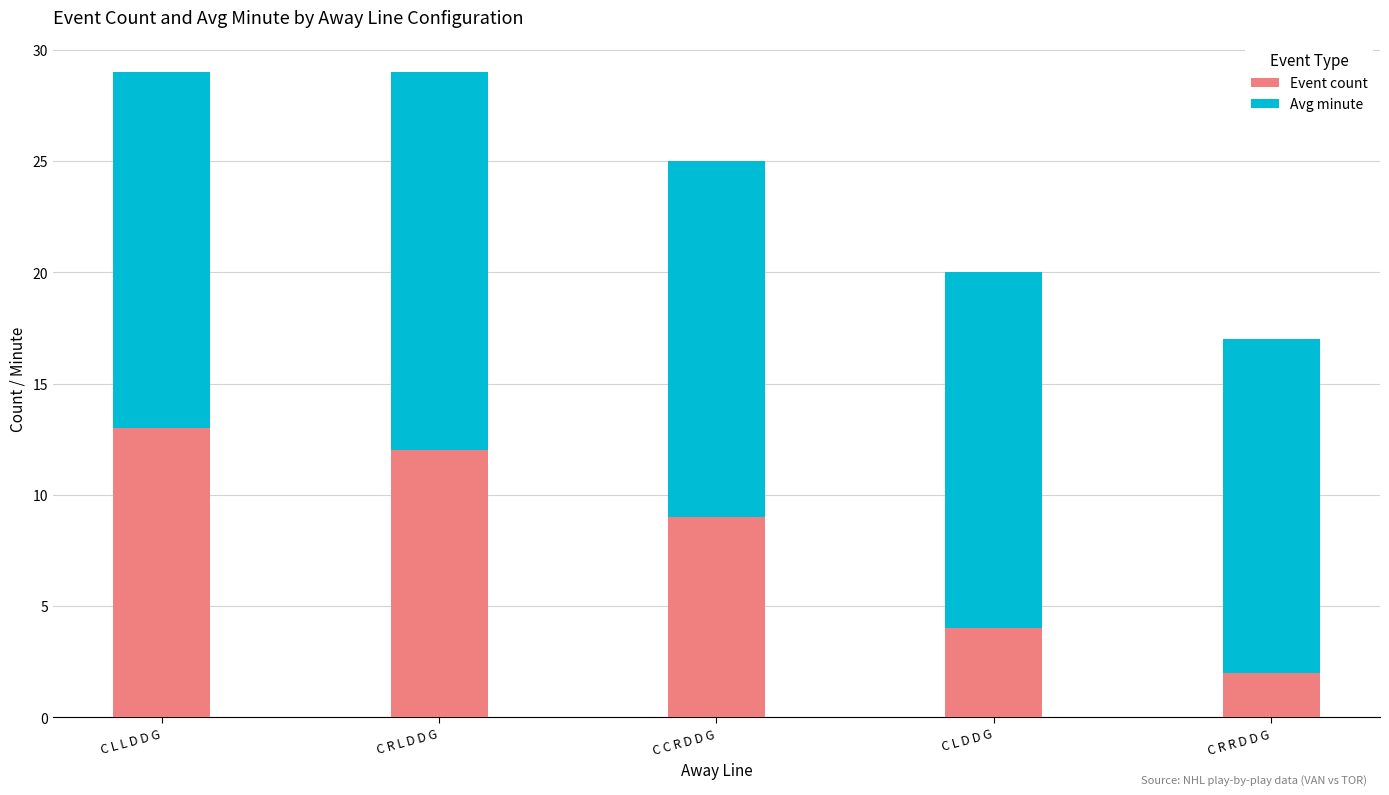

What is the total value across all series at C L L D D G?

29